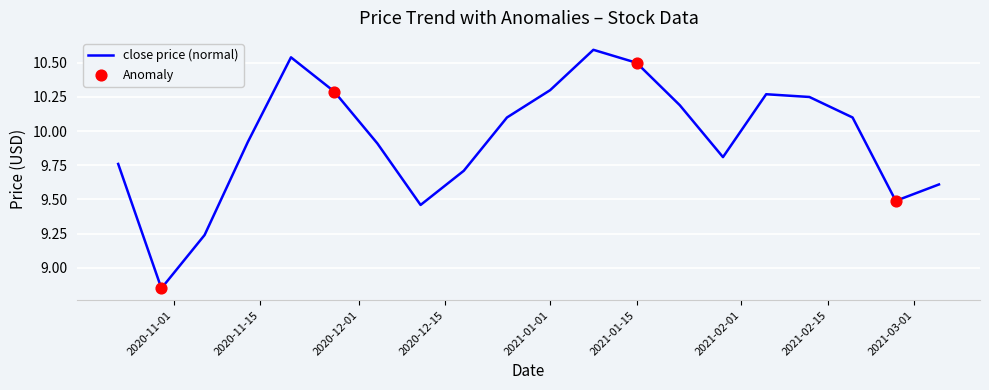

What is the difference between the maximum and minimum values?

1.7